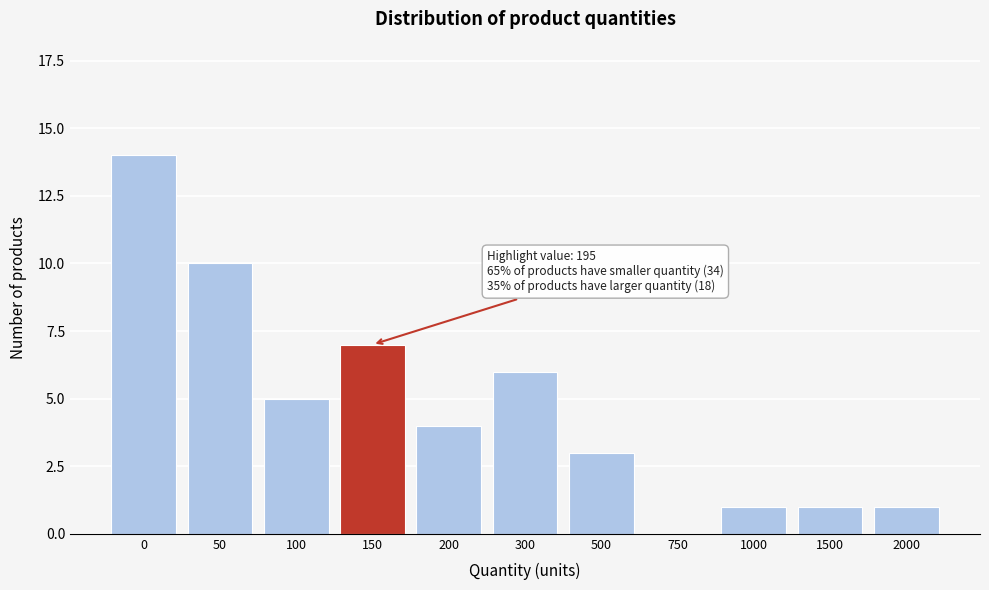

Reading left to right, list all the values displayed in this chart.

0=14	50=10	100=5	150=7	200=4	300=6	500=3	750=0	1000=1	1500=1	2000=1